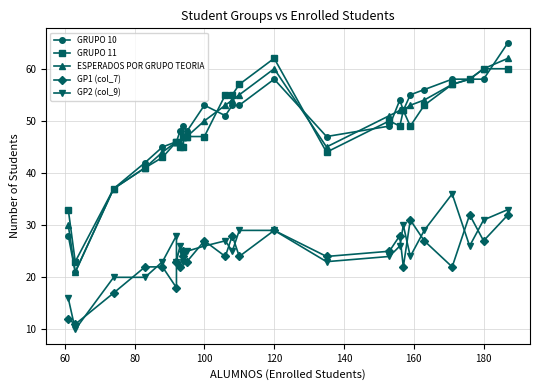

True or false: GRUPO 11 and GP2 (col_9) cross at least once.

False